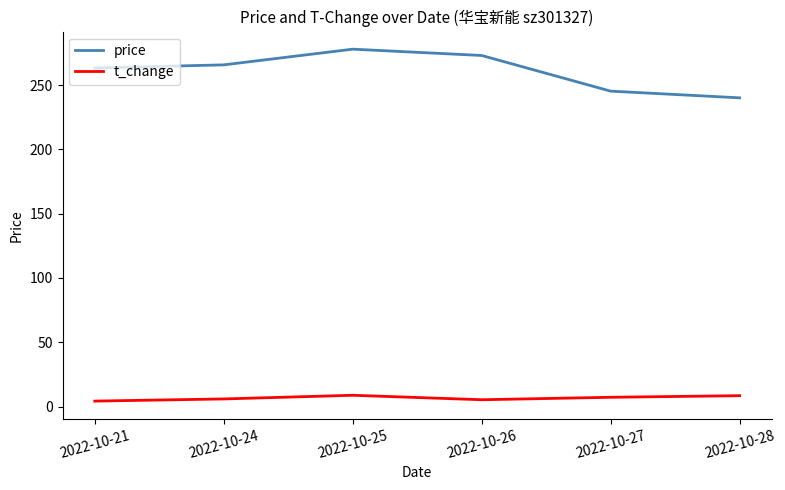

At how many categories does at least one series exceed 24?

6